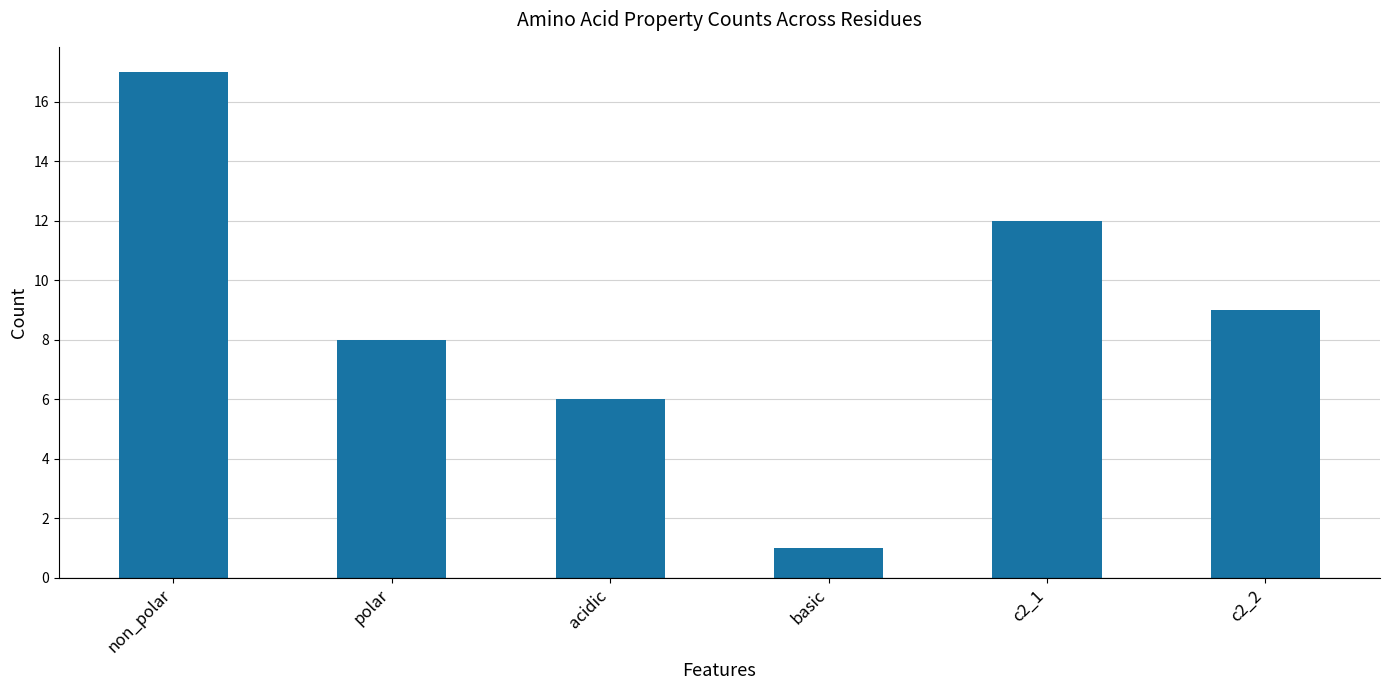

Which category has the lowest value across all series?

basic